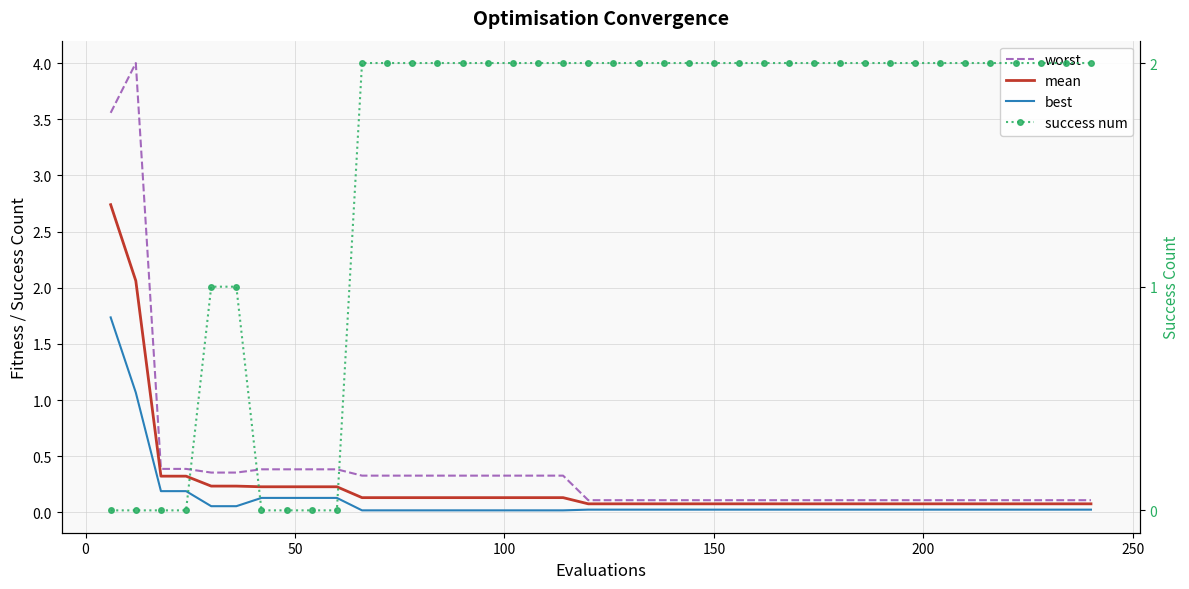

What is the average value of the worst series?

0.4